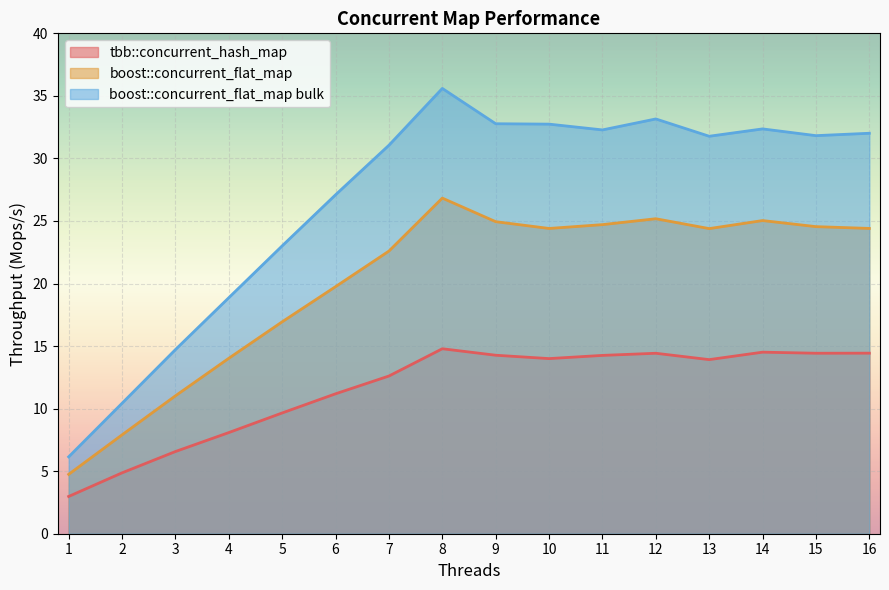

What is the value of the boost::concurrent_flat_map bulk point at the 8th from the left?

35.6